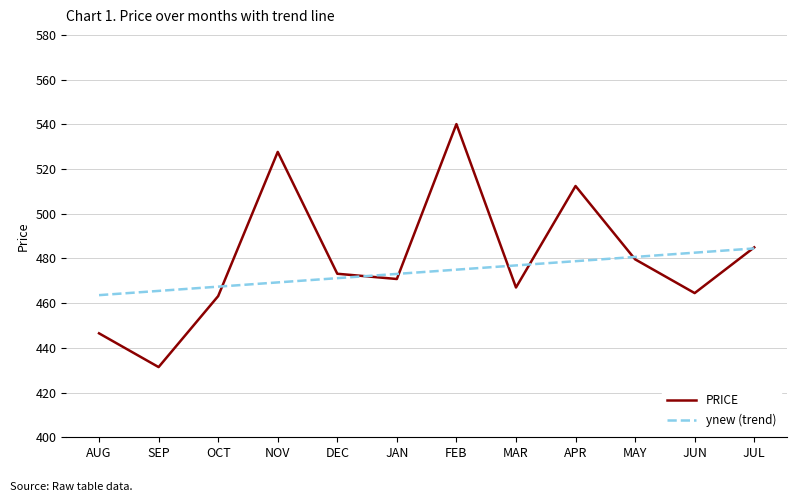

Which category has the lowest value in the ynew (trend) series?

AUG